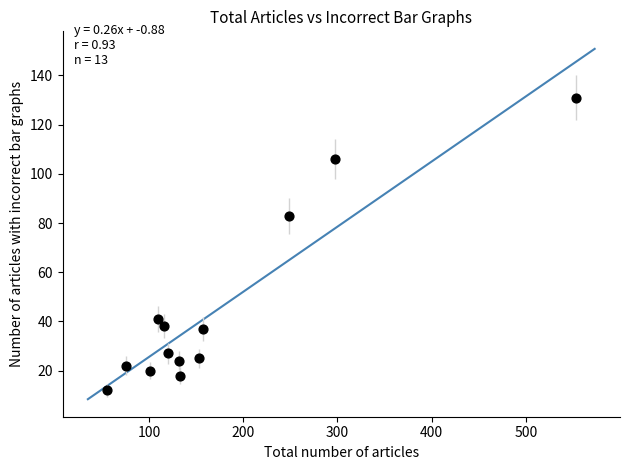

What is the range of Y values (max minus min)?

119